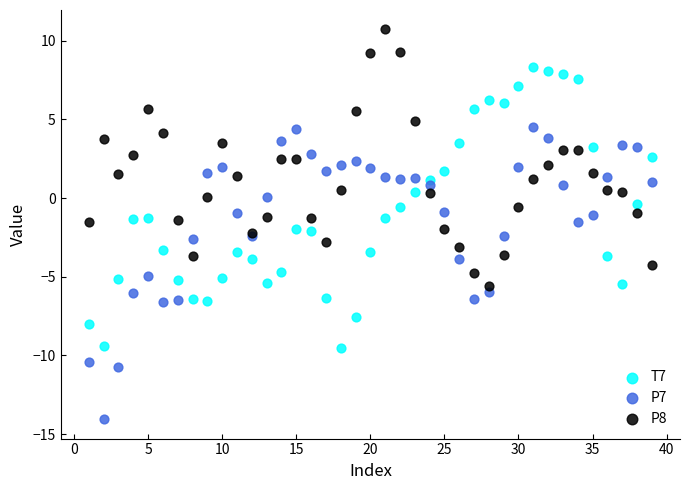

Which series reaches the minimum Y coordinate?

P7